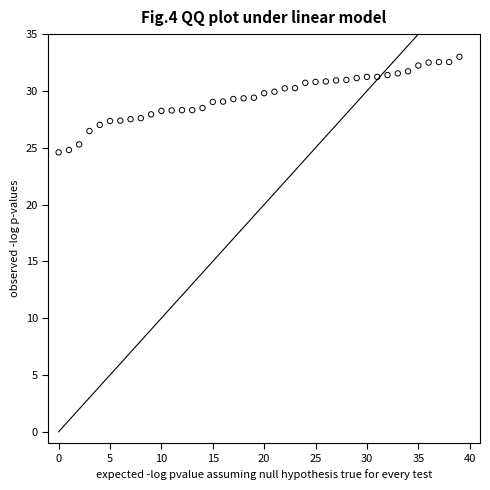

What is the range of Y values (max minus min)?

8.4